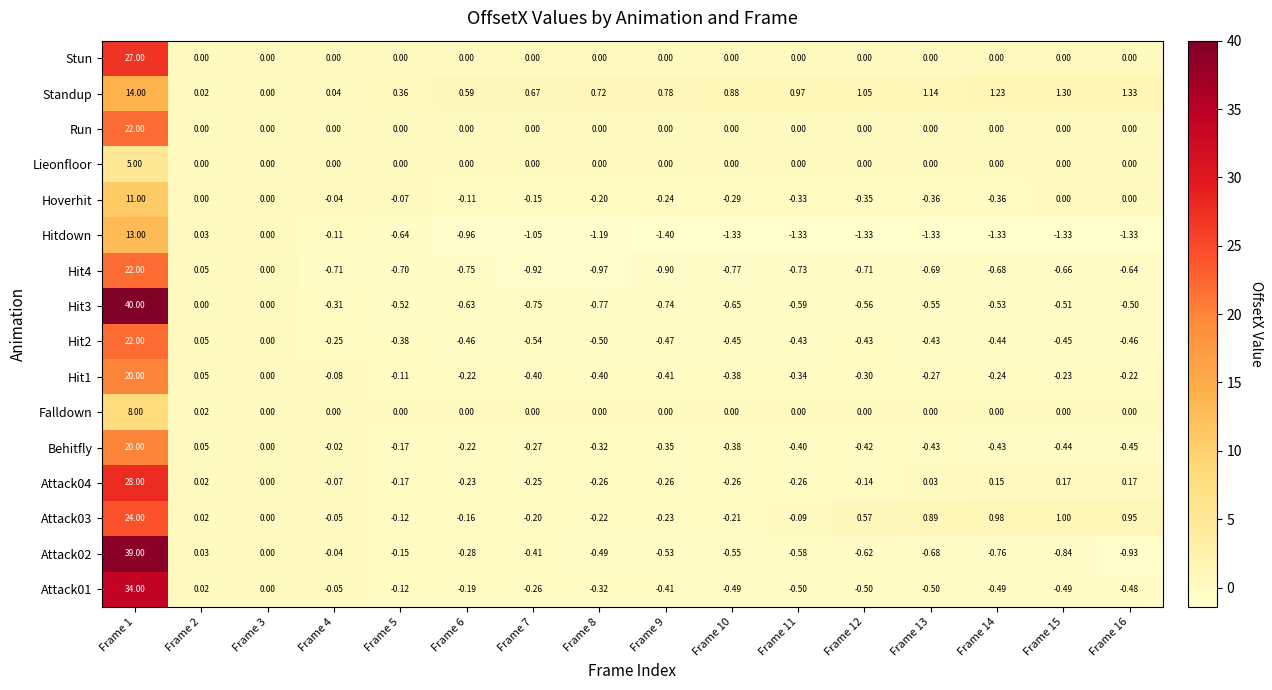

At which category is the sum across all series the highest?

Frame 1